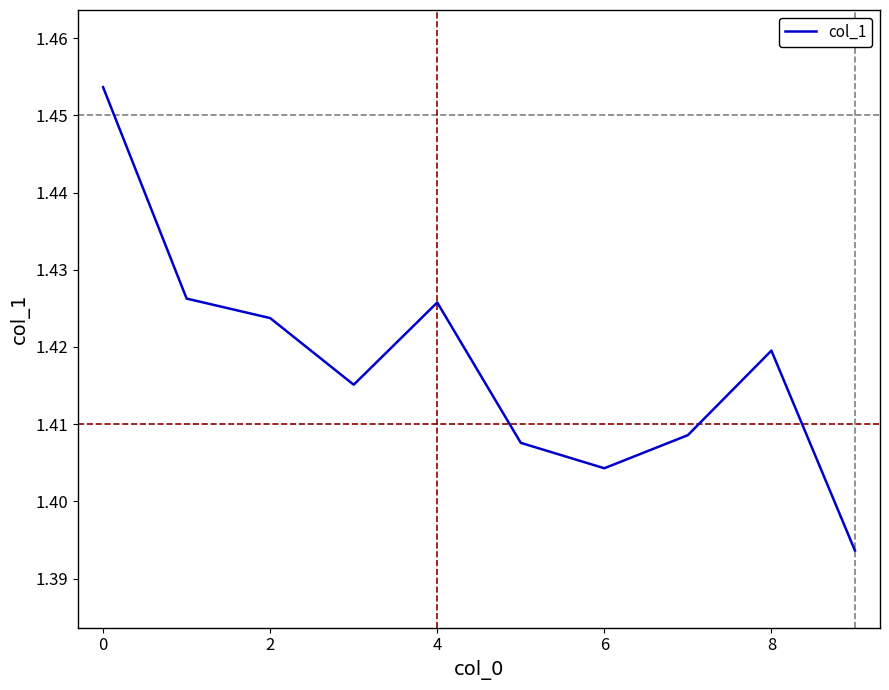

Is this an area chart (filled region under the line)?

No